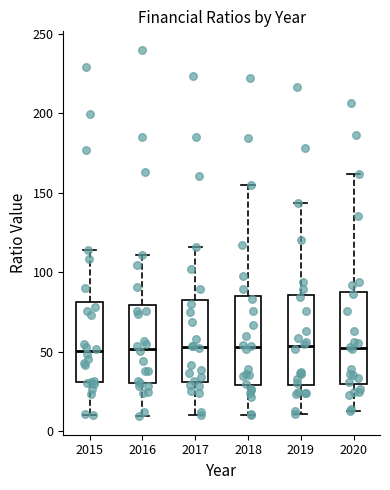

Reading left to right, read every box against the y-axis: the position of its median line, the range the box covers, and the ends of its whiskers. The values are not printed on the chart, so give them approximately, as read against the axis.

2015: median 50, box 30 to 80, whiskers 10 to 115
2016: median 50, box 30 to 80, whiskers 10 to 110
2017: median 55, box 30 to 80, whiskers 10 to 115
2018: median 55, box 30 to 85, whiskers 10 to 155
2019: median 55, box 30 to 85, whiskers 10 to 145
2020: median 50, box 30 to 90, whiskers 15 to 160